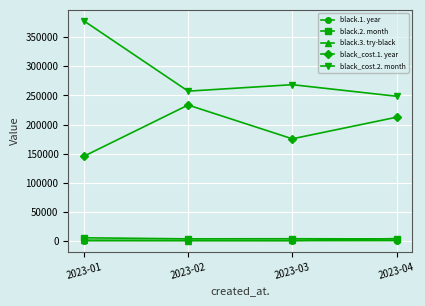

Which category has the highest value in the black_cost.2. month series?

2023-01